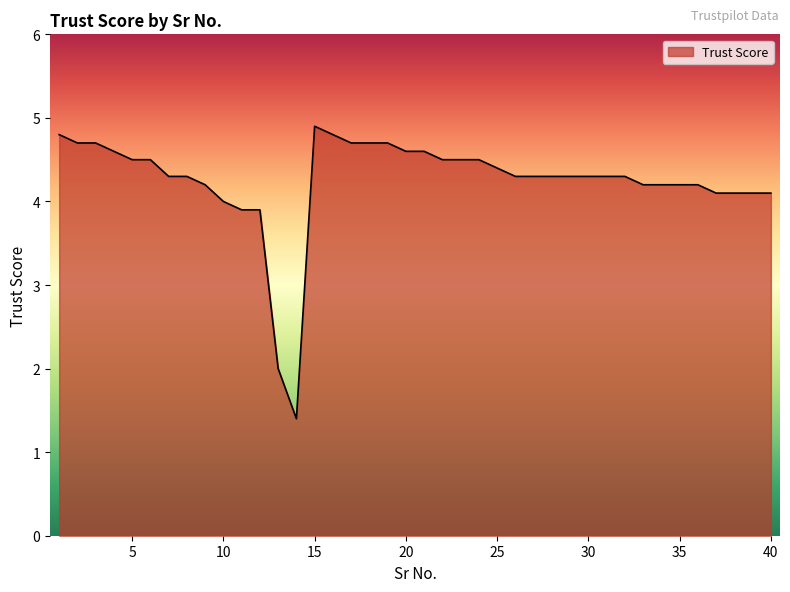

What is the greatest value displayed?

4.9